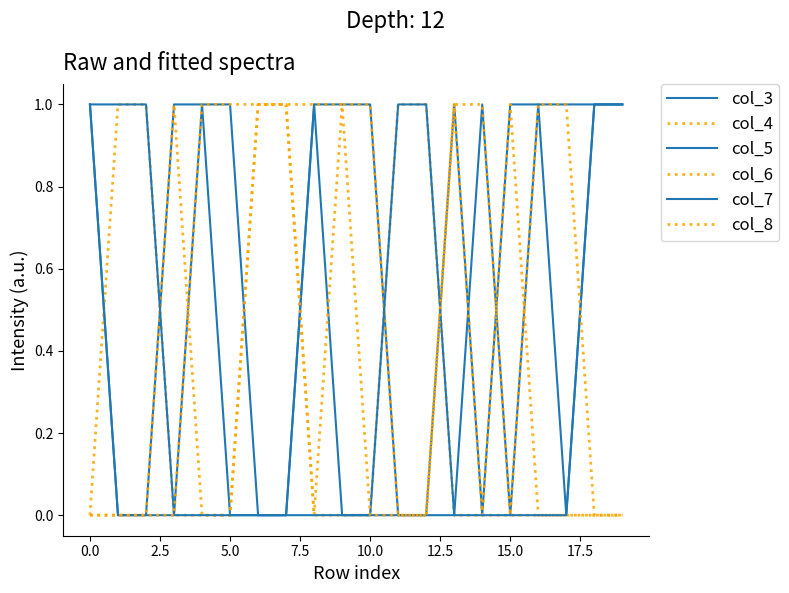

Is this an area chart (filled region under the line)?

No